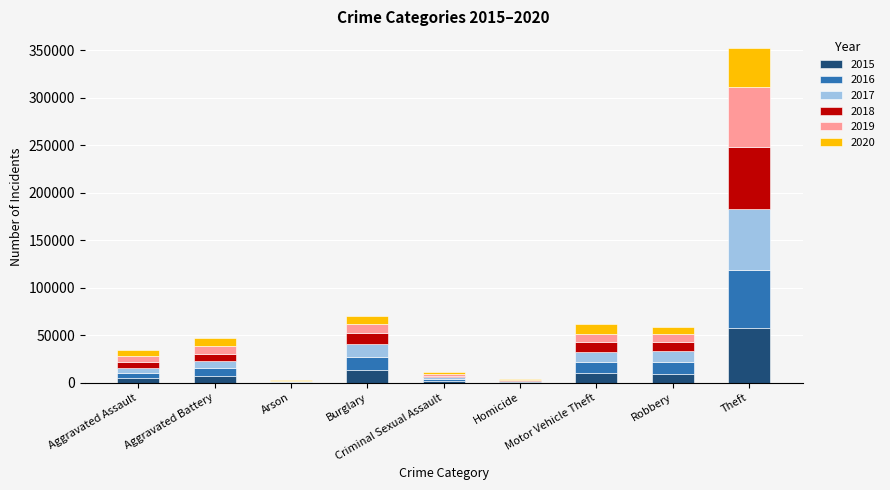

Does the chart contain stacked bars?

Yes